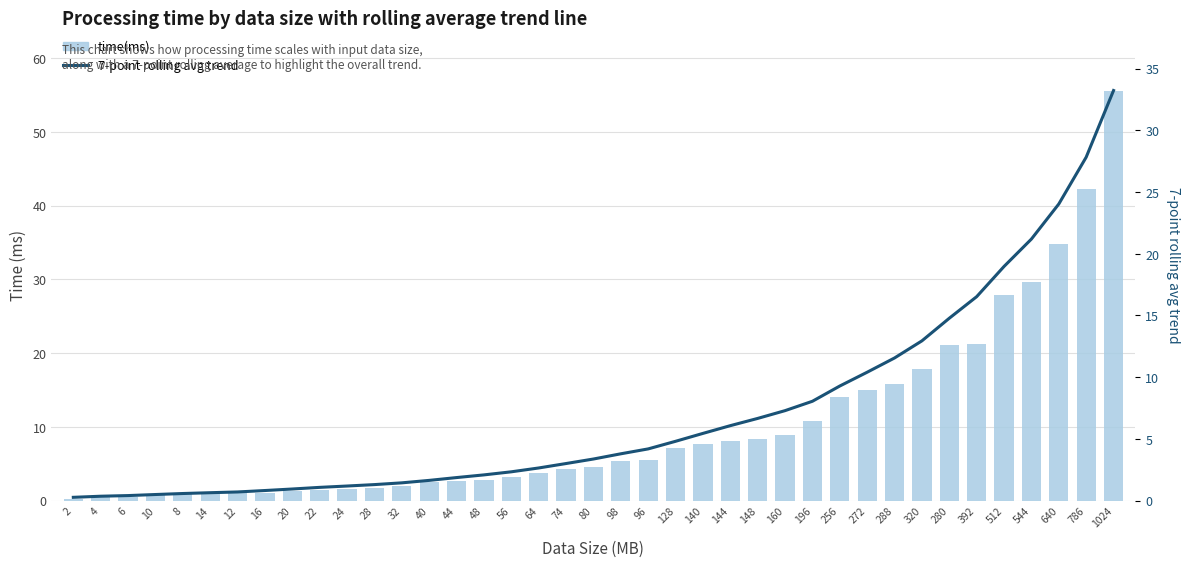

Where does the time(ms) series first go above 4?

74